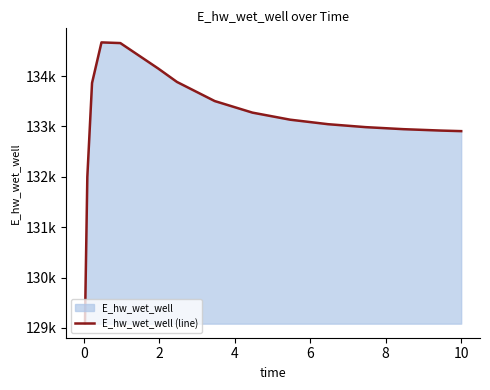

How many lines are shown in the chart?

1